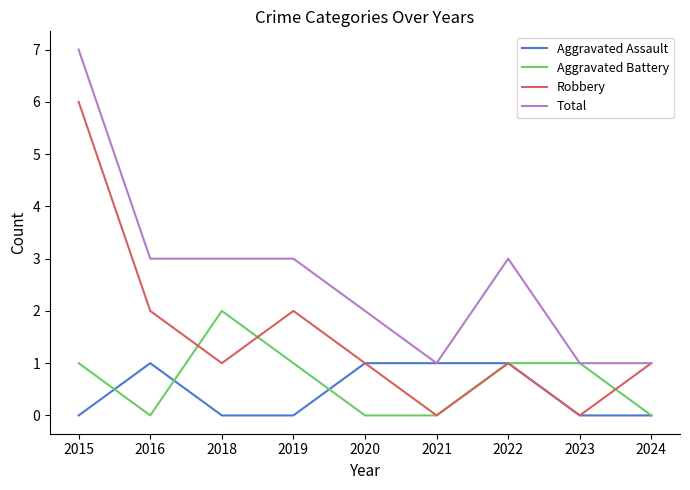

True or false: Robbery has a value of 0 at 2023.

True